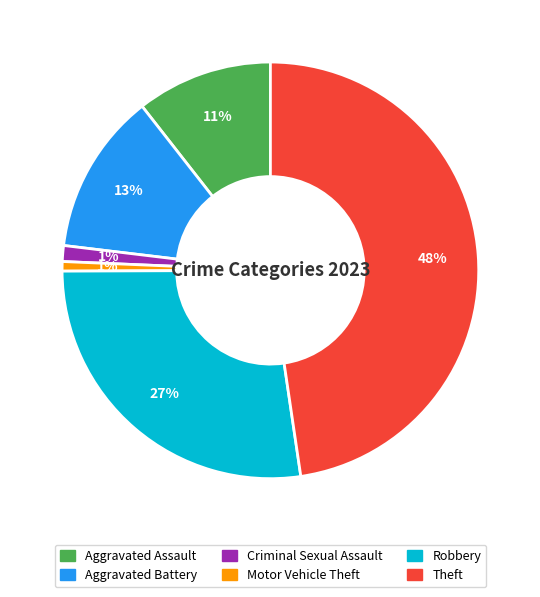

To the nearest percent, what is the difference between the largest and smallest slice percentages?

47%